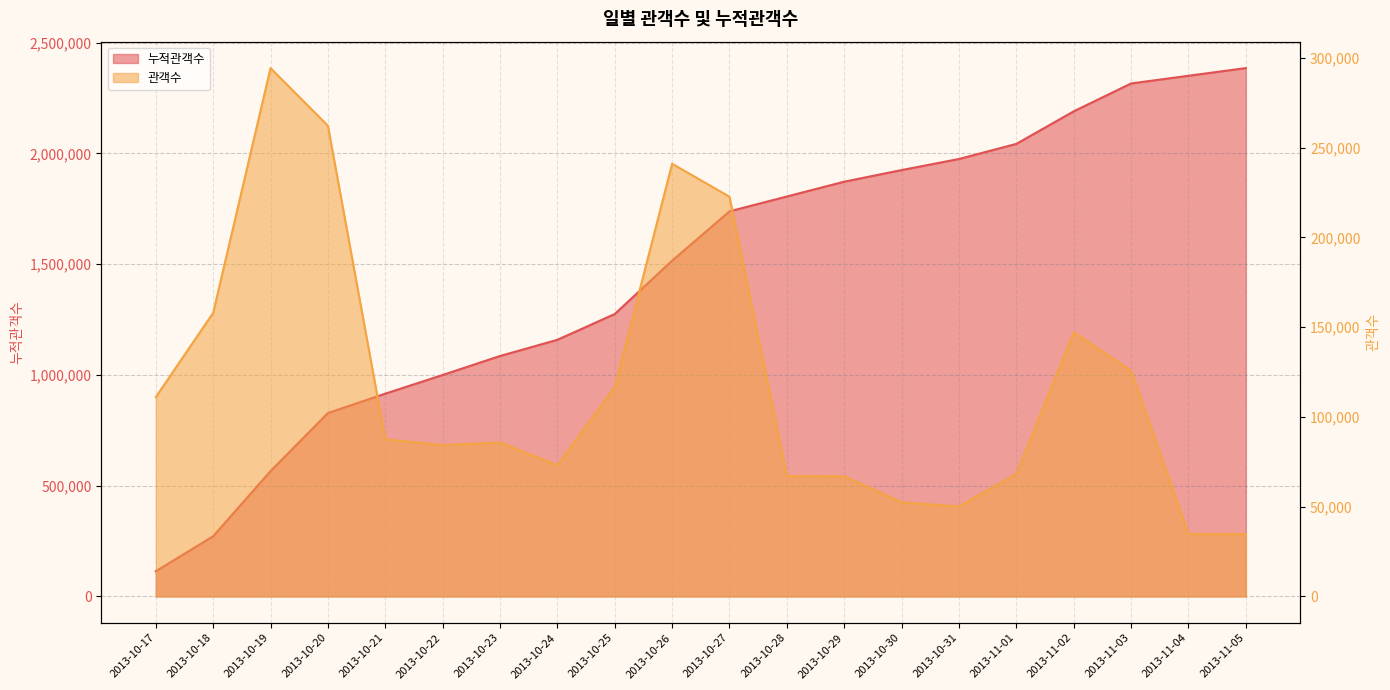

Where does the 누적관객수 series first go above 1738632?

2013-10-28